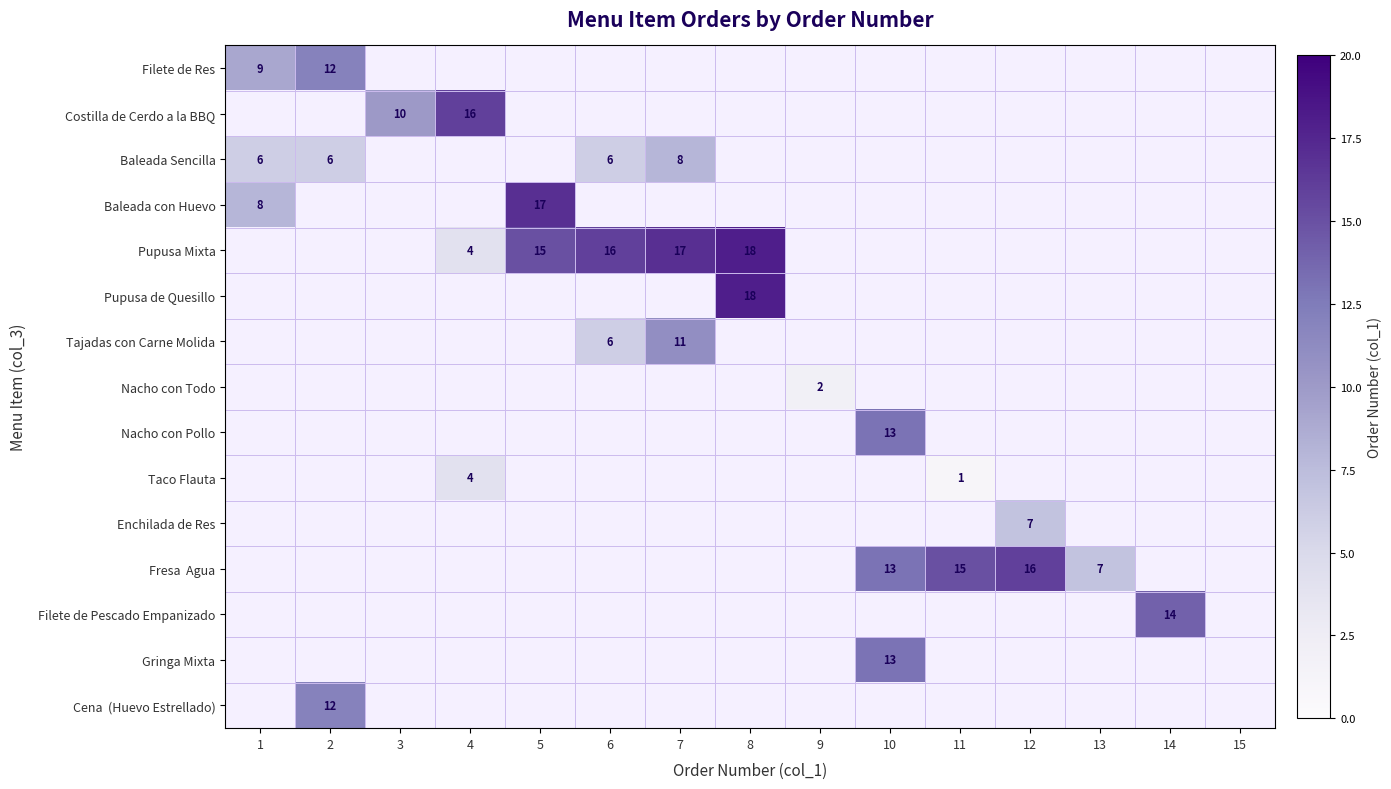

The Baleada con Huevo series shows 17 at 5. True or false?

True